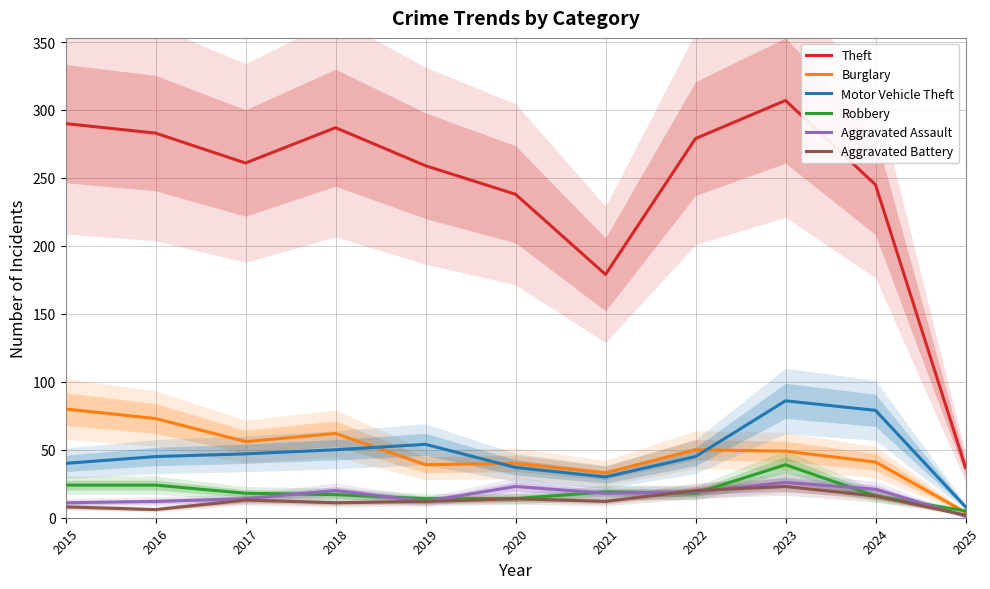

Is this an area chart (filled region under the line)?

No